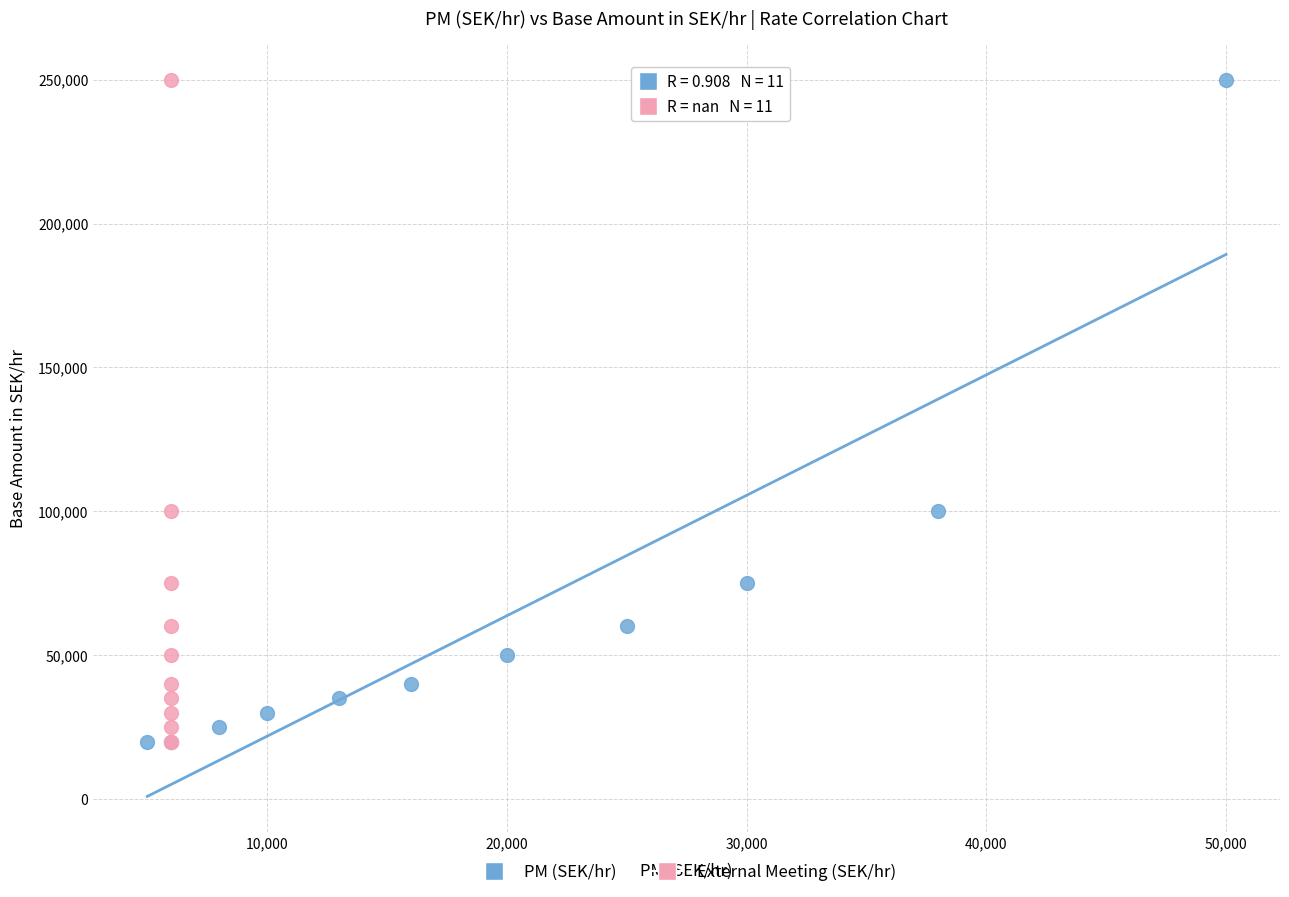

What are all the series names shown in the legend?

PM (SEK/hr), External Meeting (SEK/hr)